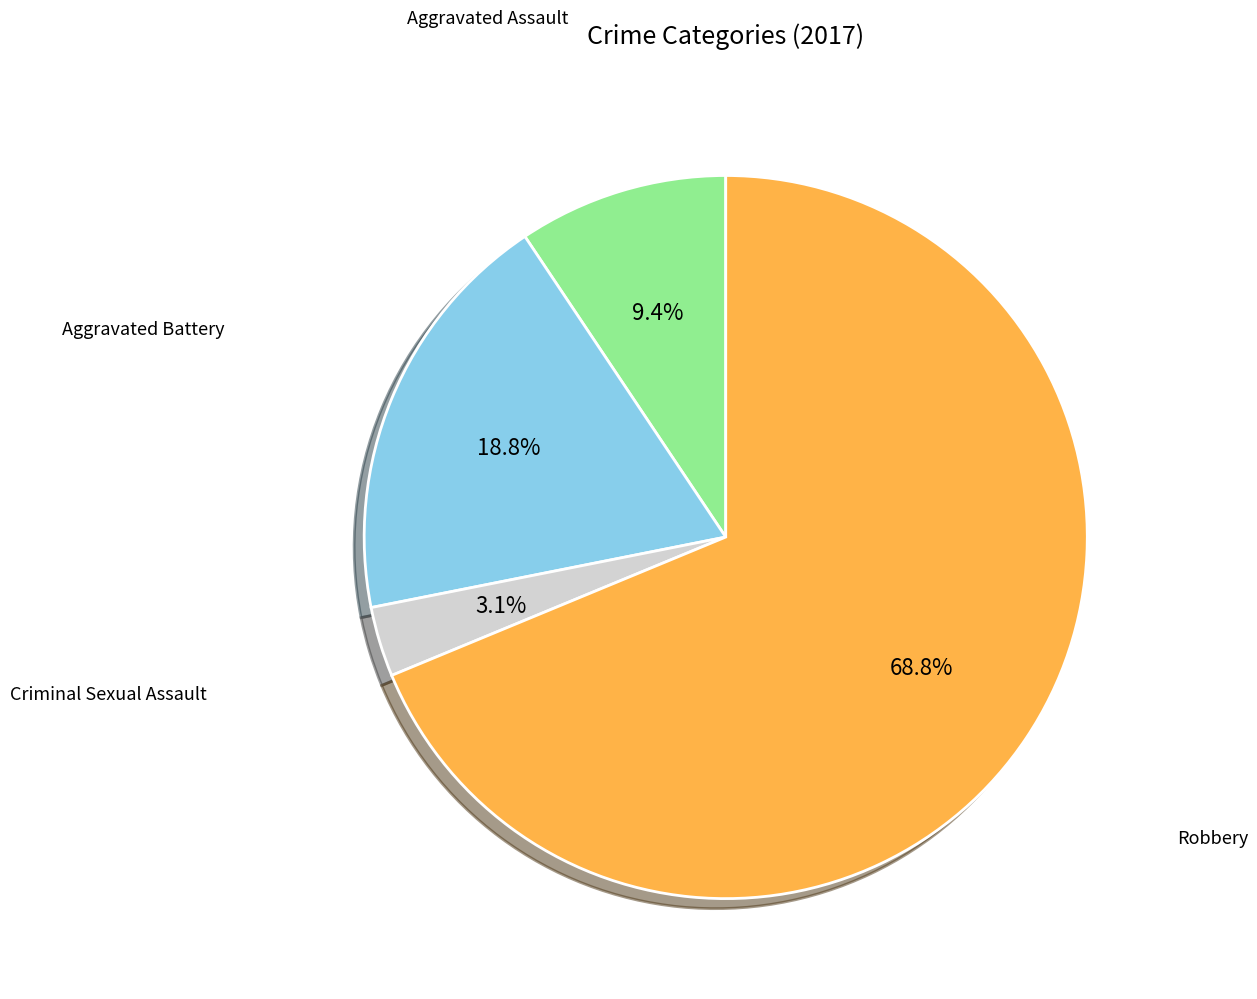

Is there a majority slice in this chart?

Yes